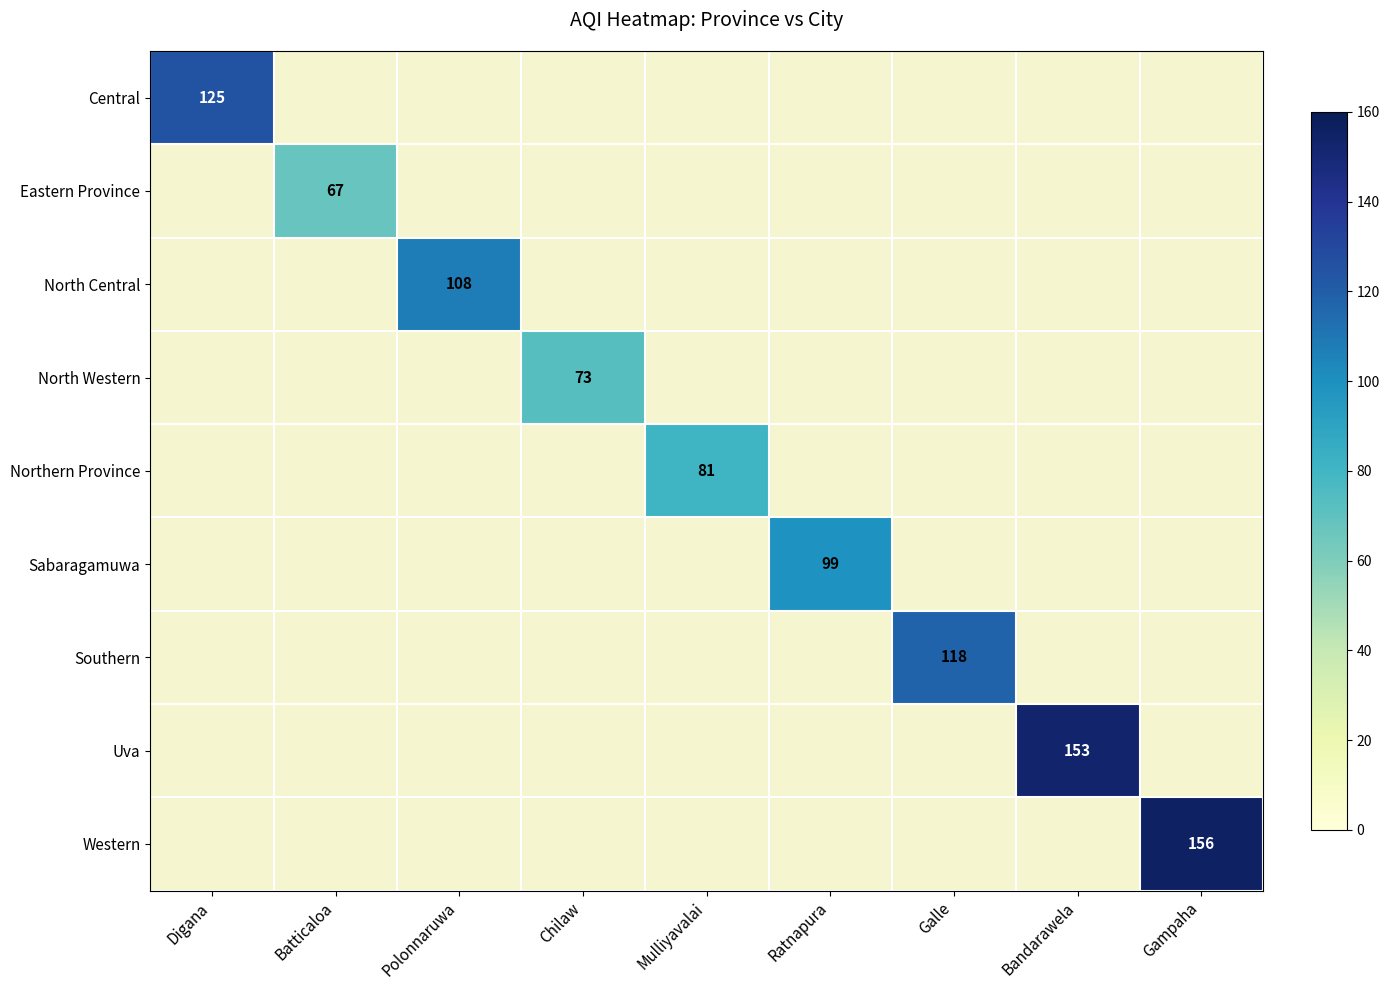

True or false: Eastern Province has a value of 67 at Batticaloa.

True